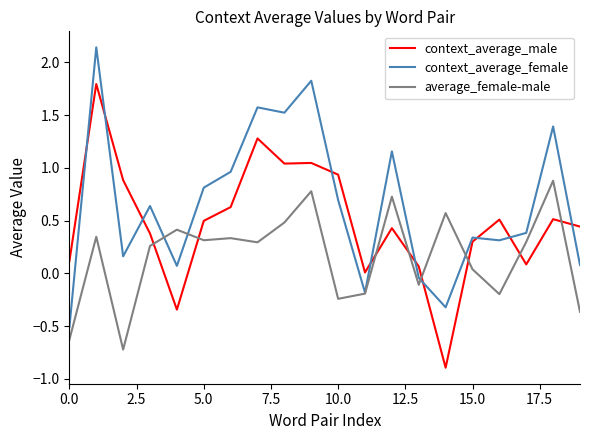

What is the lowest value of the context_average_male series?

-0.9